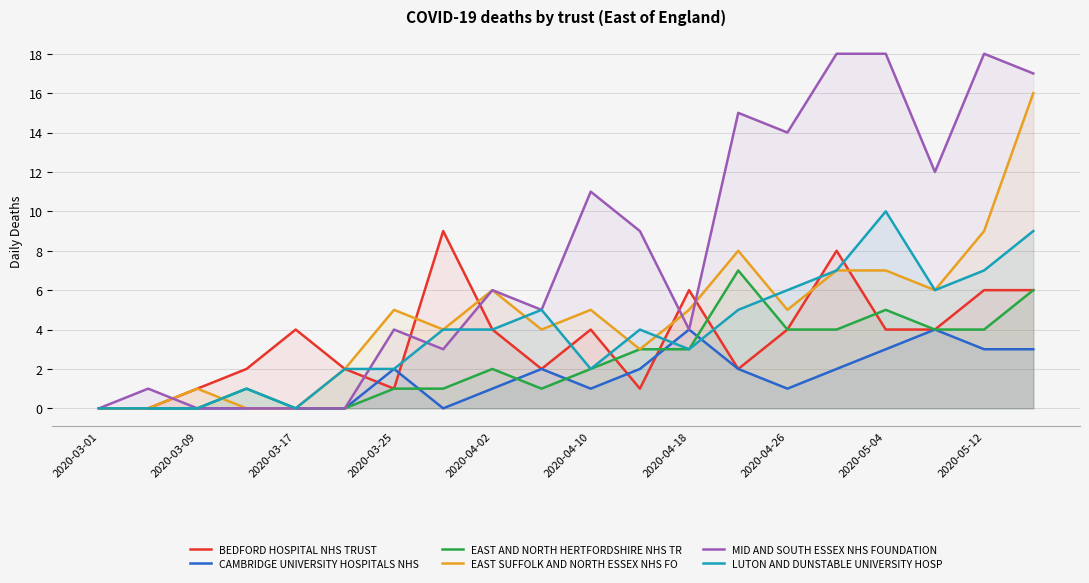

What is the maximum value shown in the chart?

18